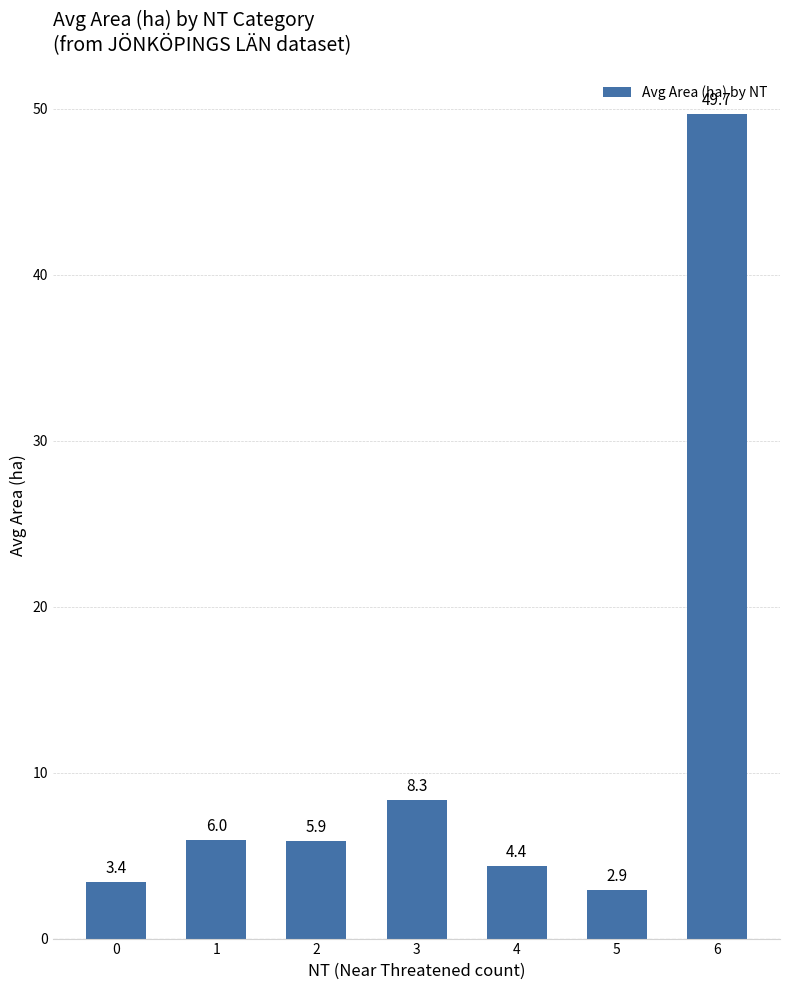

List the labels in order of value, smallest first.

5, 0, 4, 2, 1, 3, 6